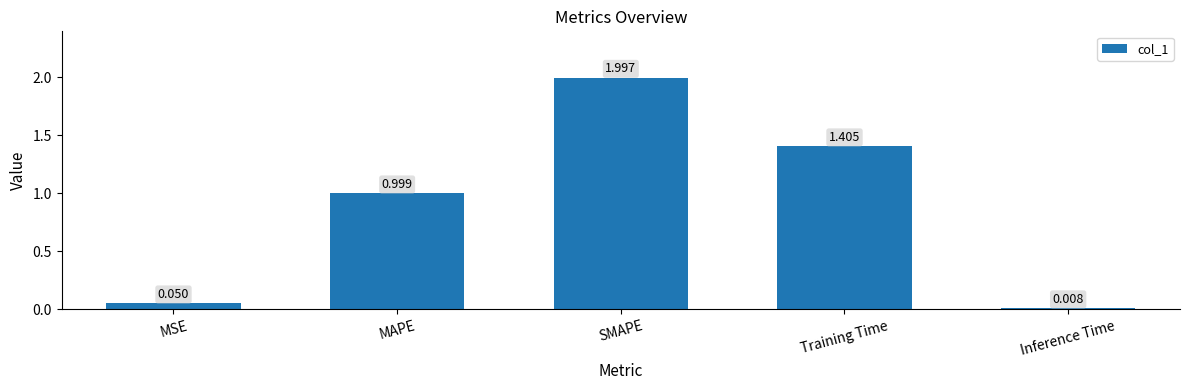

What is the change in value from SMAPE to Inference Time?

-2.0